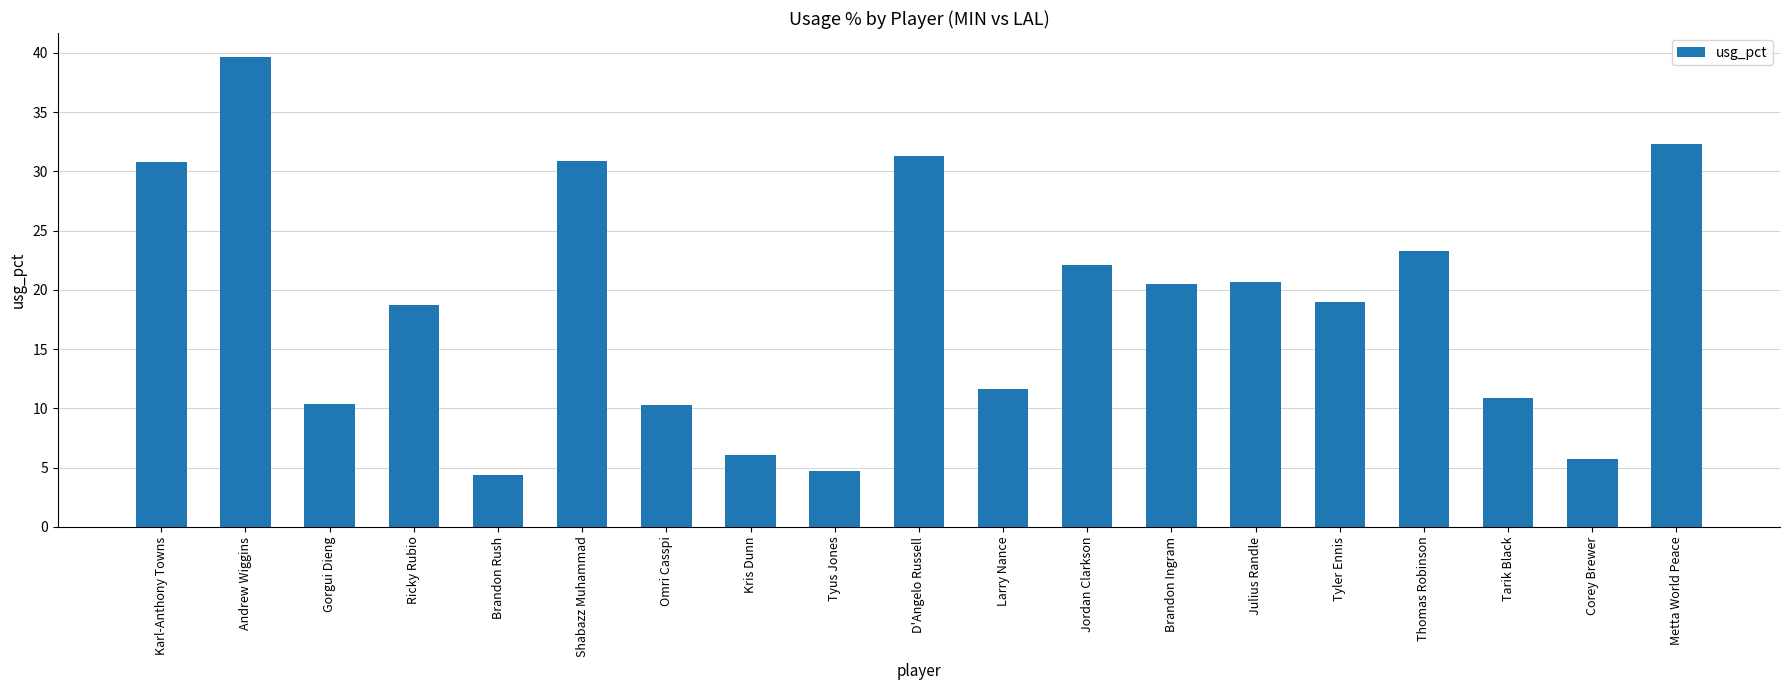

Which has a higher value, Ricky Rubio or Metta World Peace?

Metta World Peace